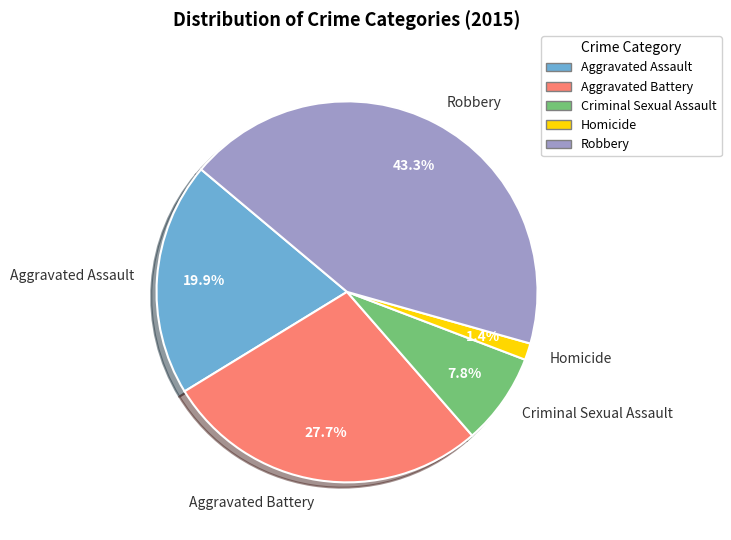

Is the sum of Homicide and Aggravated Battery greater than half?

No